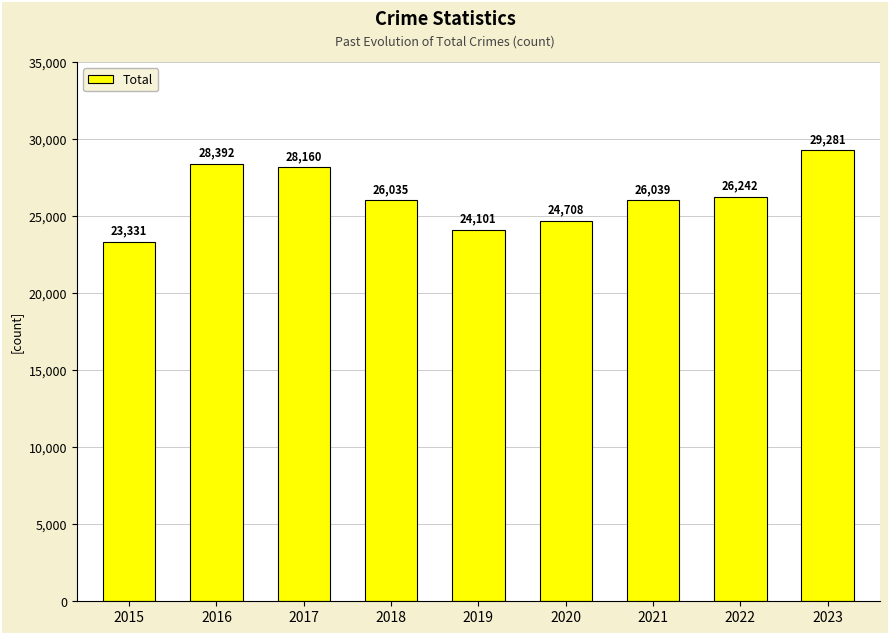

Rank the categories by value from highest to lowest.

2023, 2016, 2017, 2022, 2021, 2018, 2020, 2019, 2015